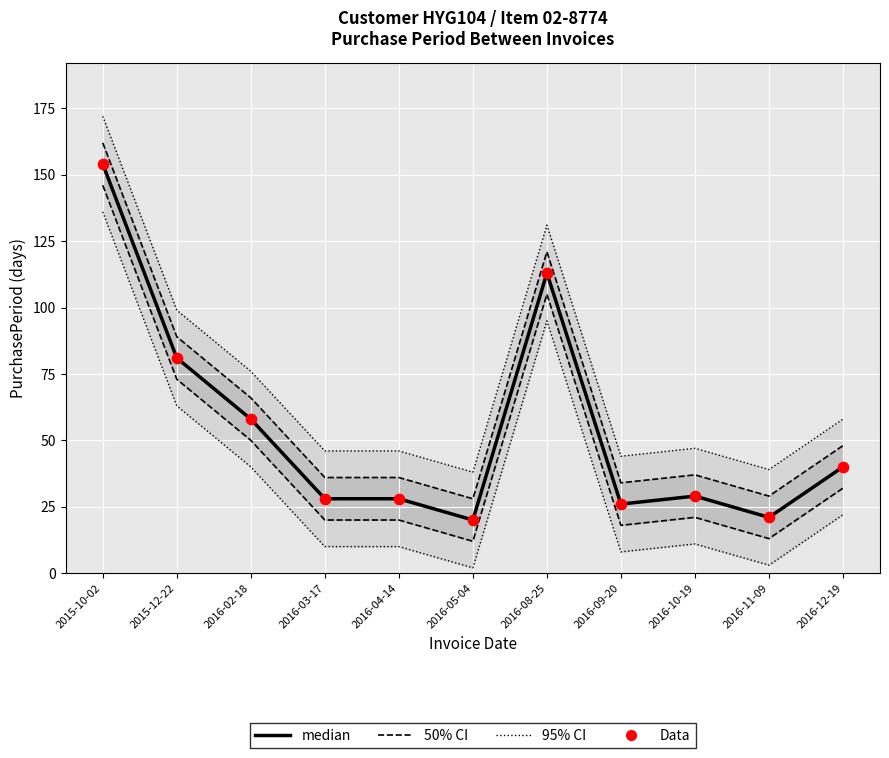

At how many categories does at least one series exceed 143?

1